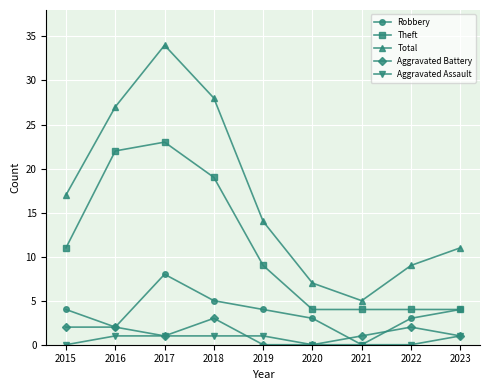

Reading left to right, what are all the values shown in this chart?

Robbery: 2015=4	2016=2	2017=8	2018=5	2019=4	2020=3	2021=0	2022=3	2023=4
Theft: 2015=11	2016=22	2017=23	2018=19	2019=9	2020=4	2021=4	2022=4	2023=4
Total: 2015=17	2016=27	2017=34	2018=28	2019=14	2020=7	2021=5	2022=9	2023=11
Aggravated Battery: 2015=2	2016=2	2017=1	2018=3	2019=0	2020=0	2021=1	2022=2	2023=1
Aggravated Assault: 2015=0	2016=1	2017=1	2018=1	2019=1	2020=0	2021=0	2022=0	2023=1